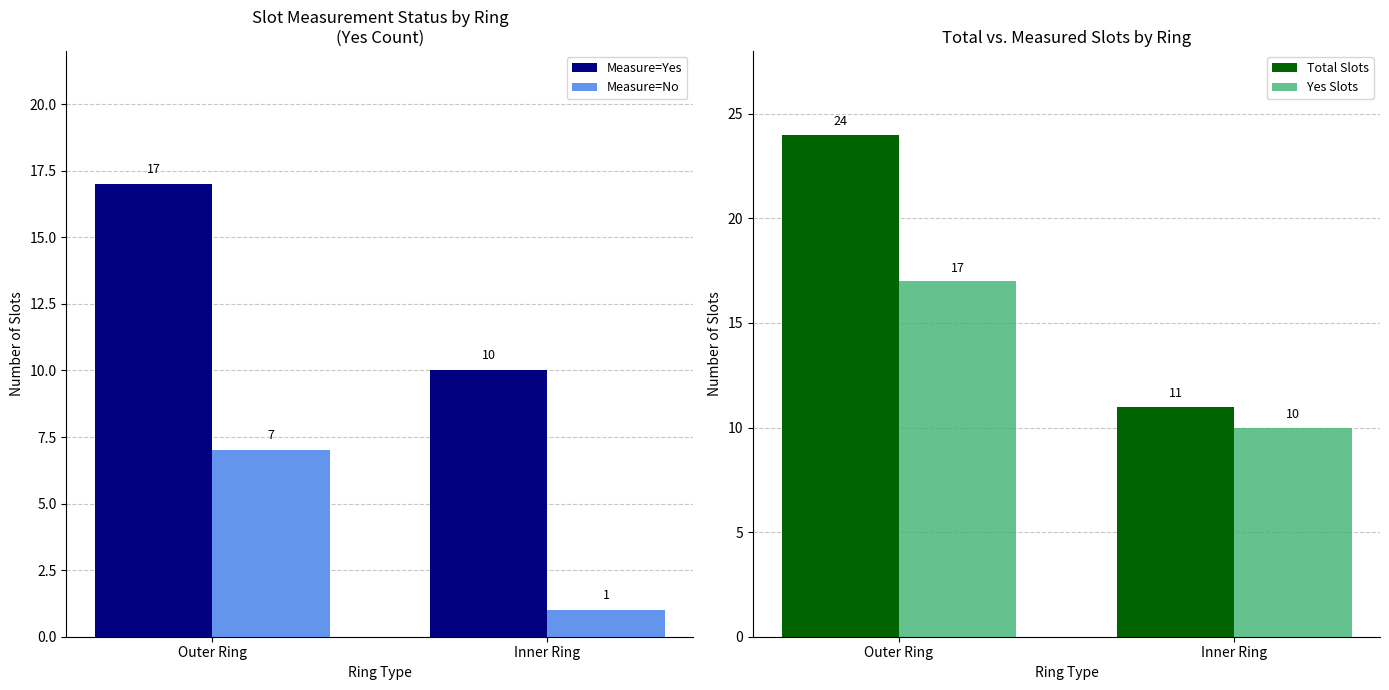

Reading right to left, list all the values displayed in this chart.

Measure=Yes: 10	17
Measure=No: 1	7
Total Slots: 11	24
Yes Slots: 10	17